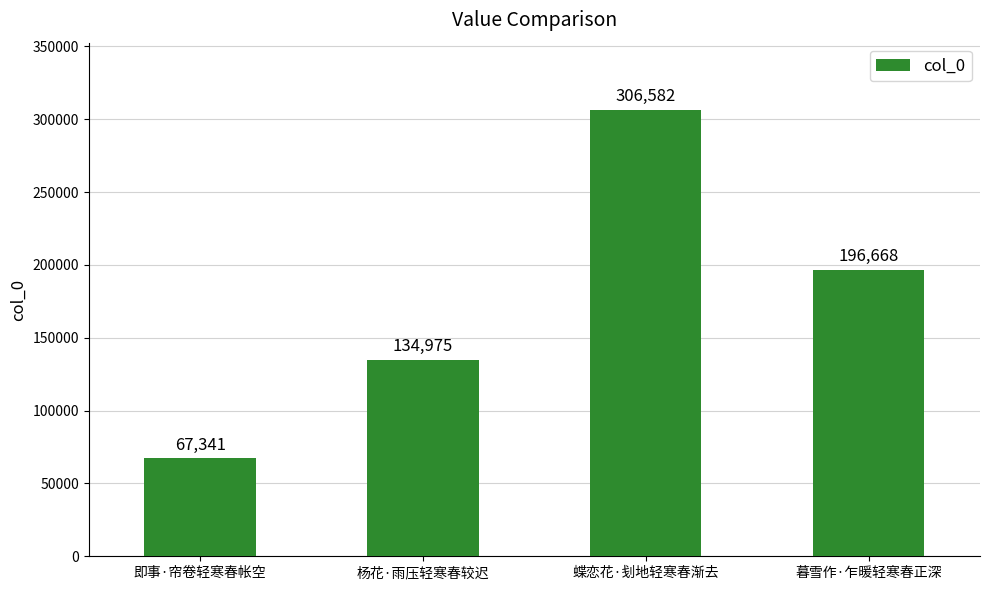

What is the change in value from 即事·帘卷轻寒春帐空 to 暮雪作·乍暖轻寒春正深?

+129327